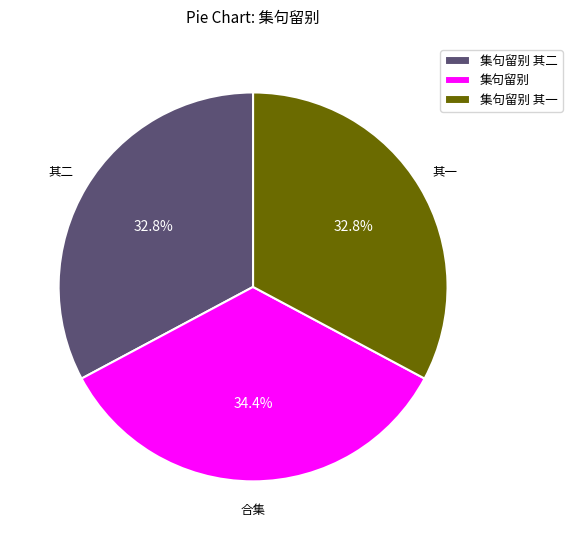

Combined, what portion of the pie is 集句留别 其二 and 集句留别?

67.2%